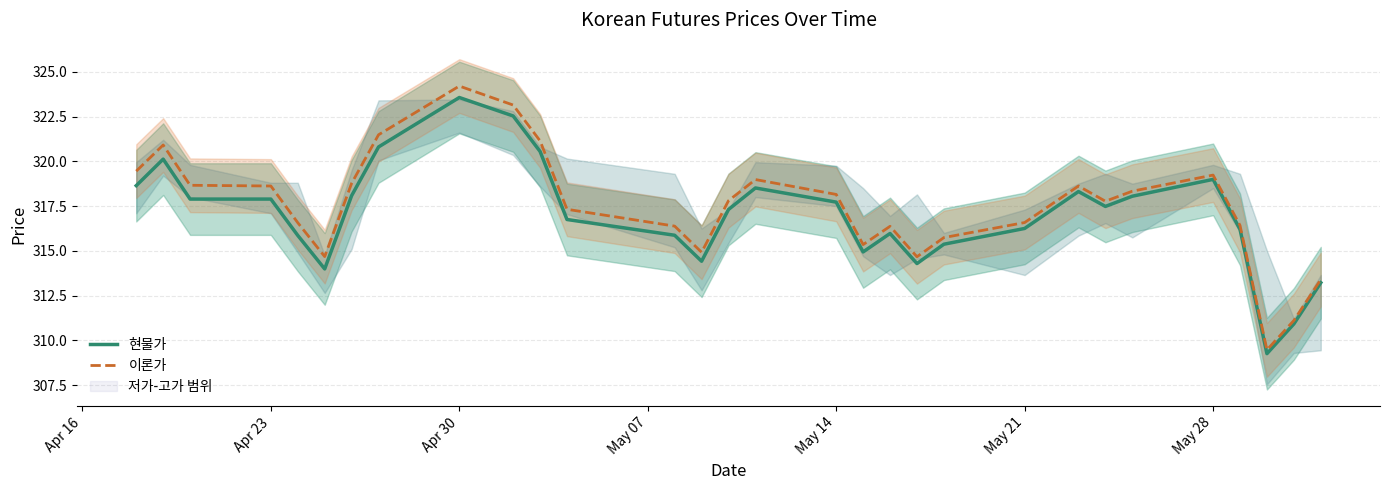

Reading left to right, extract all data points from this chart.

현물가: 318.6	320.1	317.9	317.9	315.9	314.0	318.1	320.8	323.6	322.5	320.6	316.8	315.9	314.4	317.3	318.5	317.7	314.9	316.0	314.3	315.4	316.2	318.3	317.5	318.1	319.0	316.2	309.3	310.9	313.2
이론가: 319.4	320.9	318.7	318.6	316.6	314.7	318.8	321.5	324.2	323.1	321.1	317.3	316.4	314.9	317.8	319.0	318.1	315.4	316.4	314.7	315.7	316.6	318.6	317.8	318.3	319.2	316.4	309.5	311.1	313.4